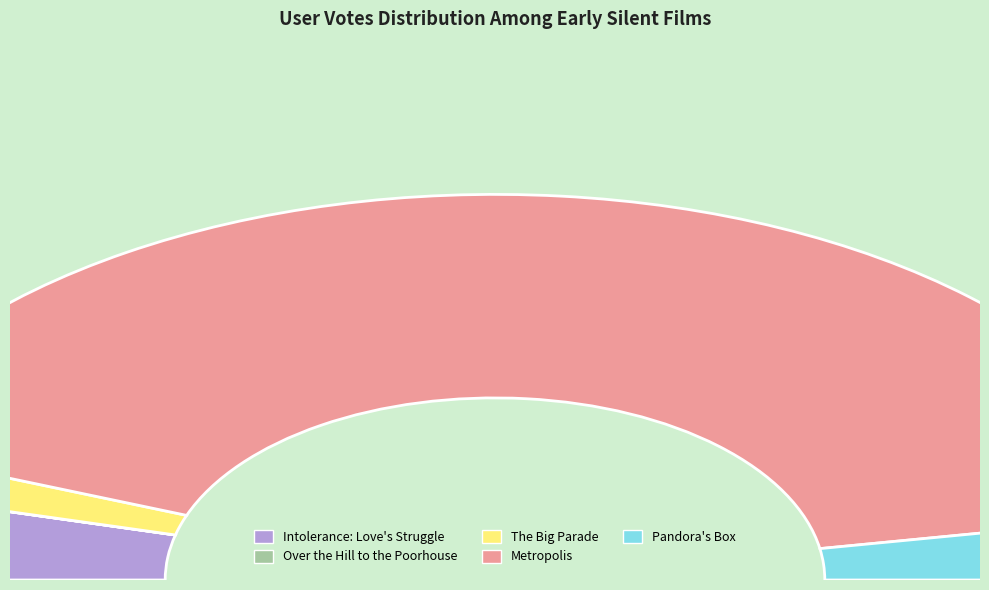

What portion of the pie excludes Pandora's Box?

94.5%